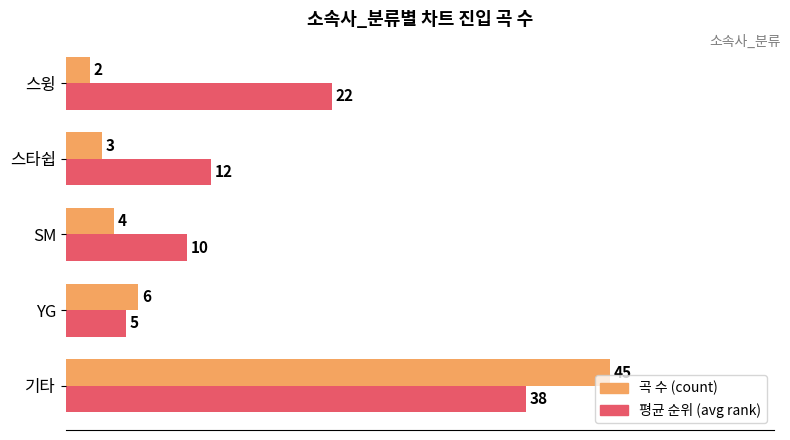

The 평균 순위 (avg rank) series shows 9 at YG. True or false?

False